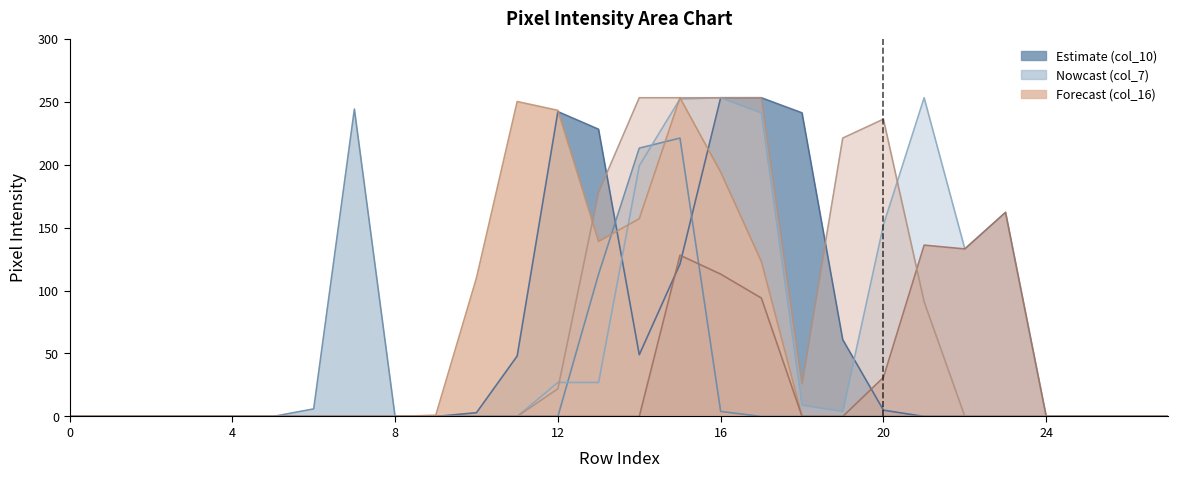

Which series has the largest range (max minus min)?

col_10